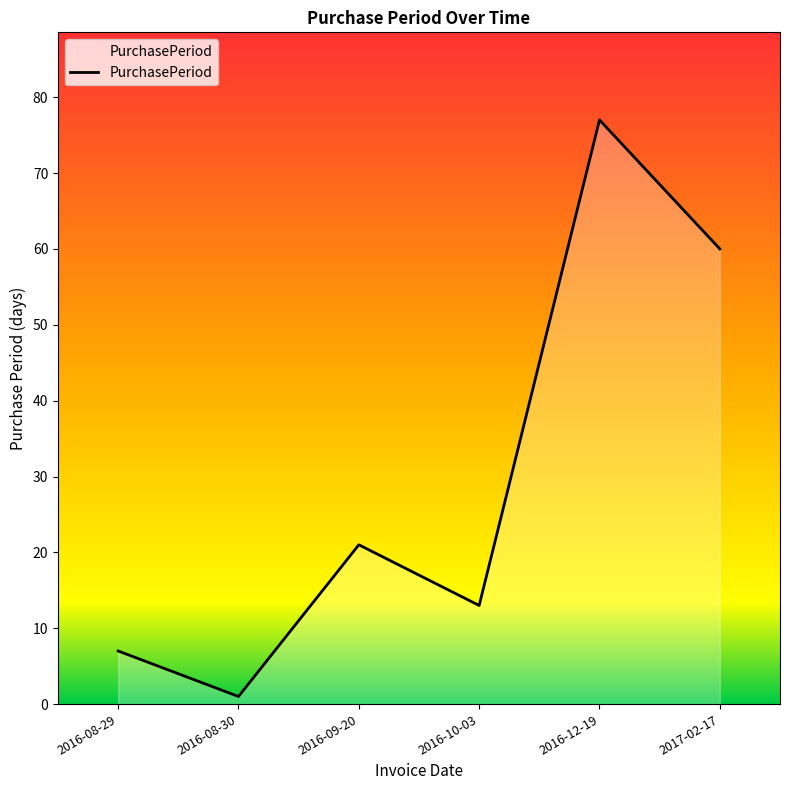

Rank the categories by value from lowest to highest.

2016-08-30, 2016-08-29, 2016-10-03, 2016-09-20, 2017-02-17, 2016-12-19